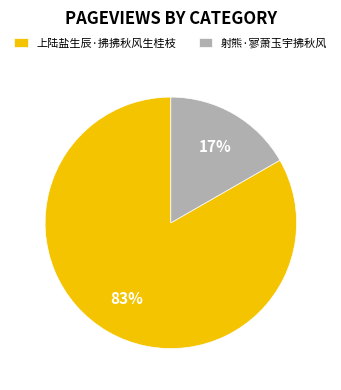

Does 上陆盐生辰·拂拂秋风生桂枝 account for over 50% of the chart?

Yes